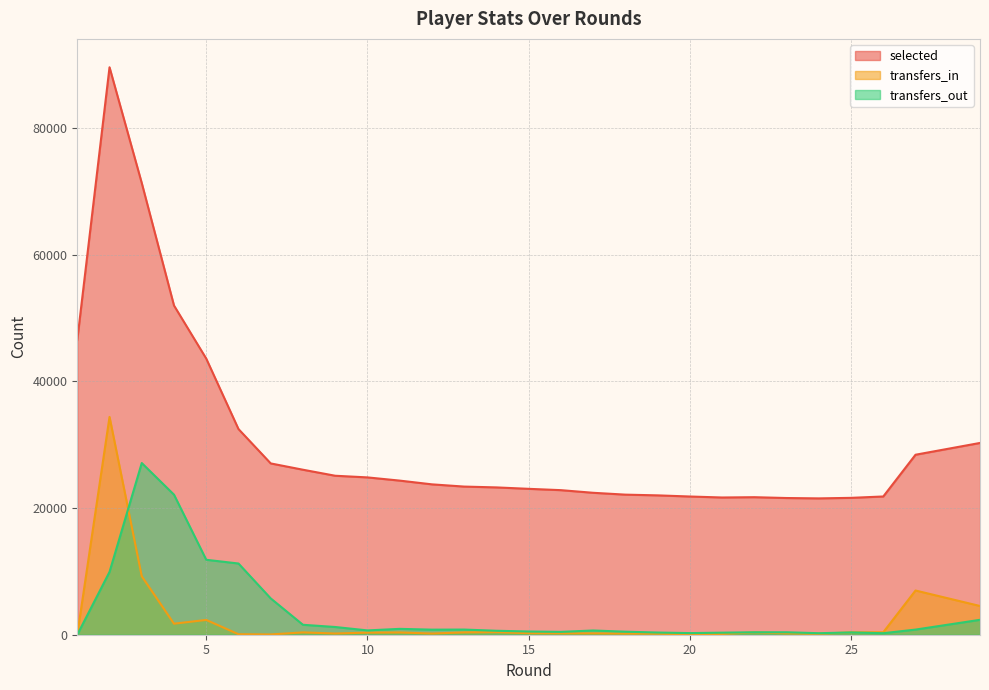

Is the value of transfers_in at 22 greater than the value of selected at 15?

No